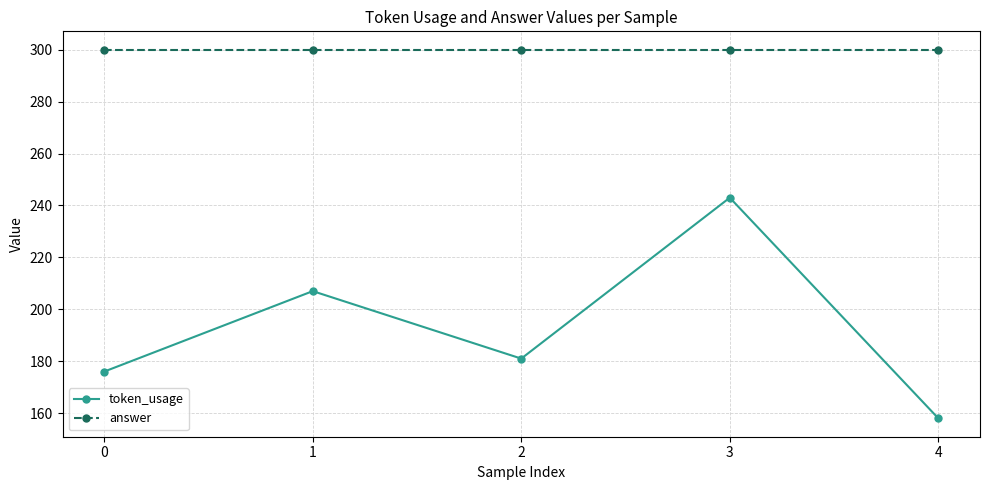

What is the spread (max minus min) of values at 4?

142